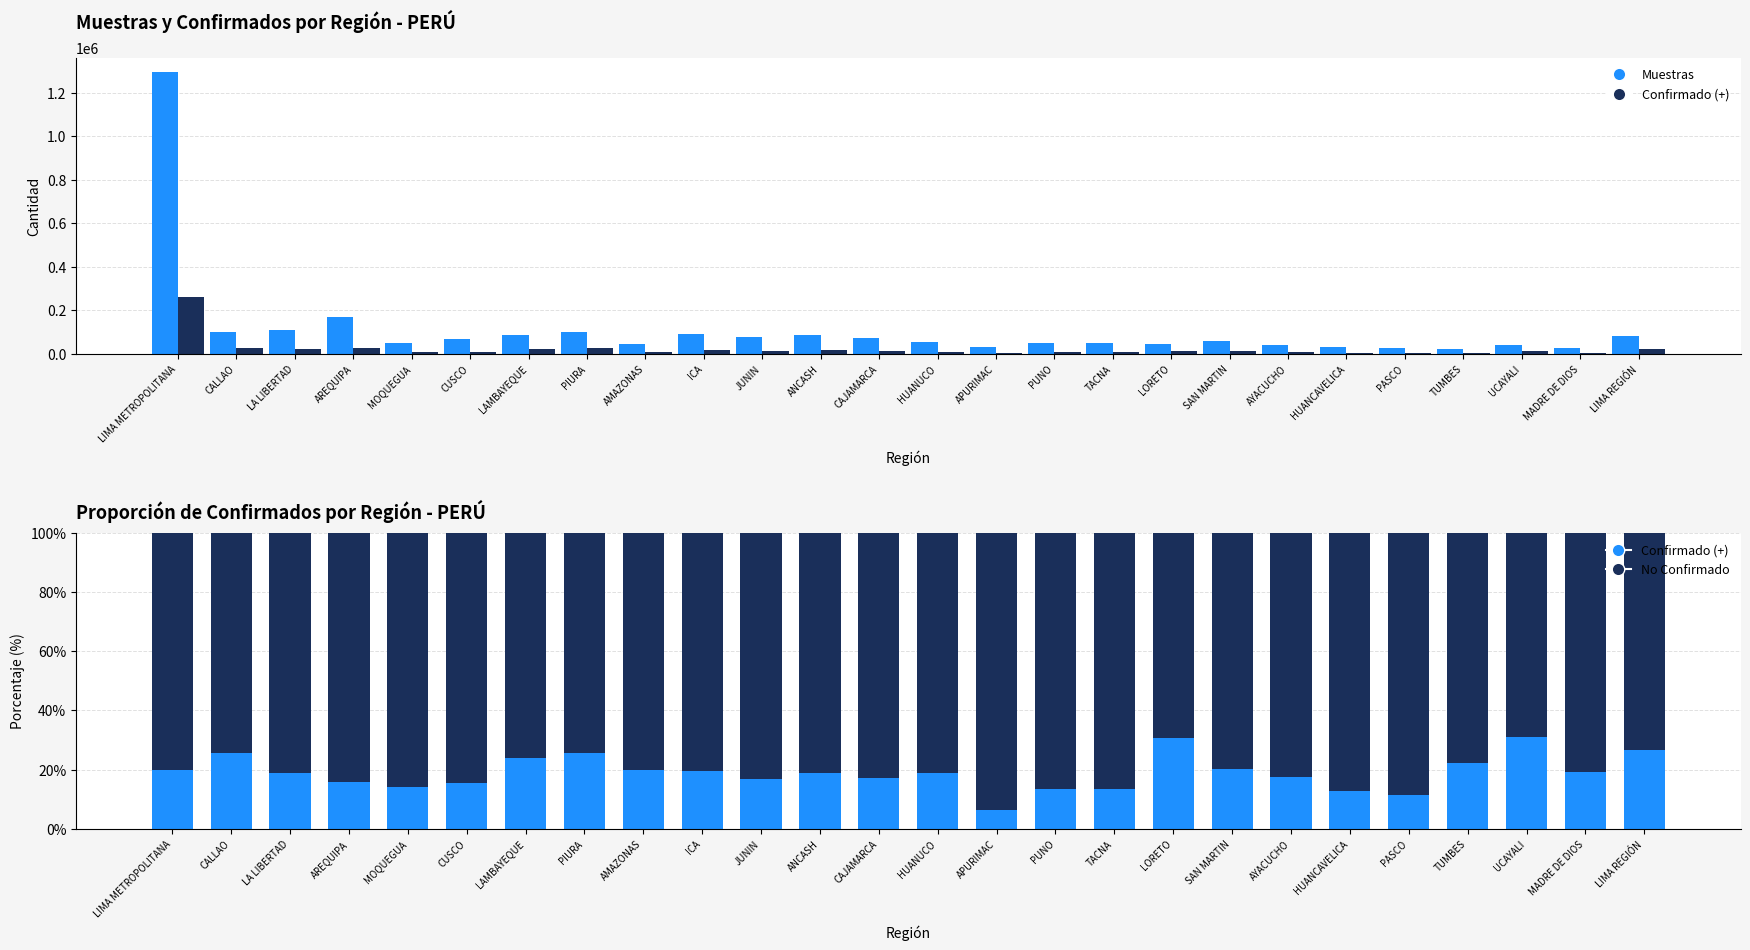

Read the No Confirmado value at LAMBAYEQUE.

75.9